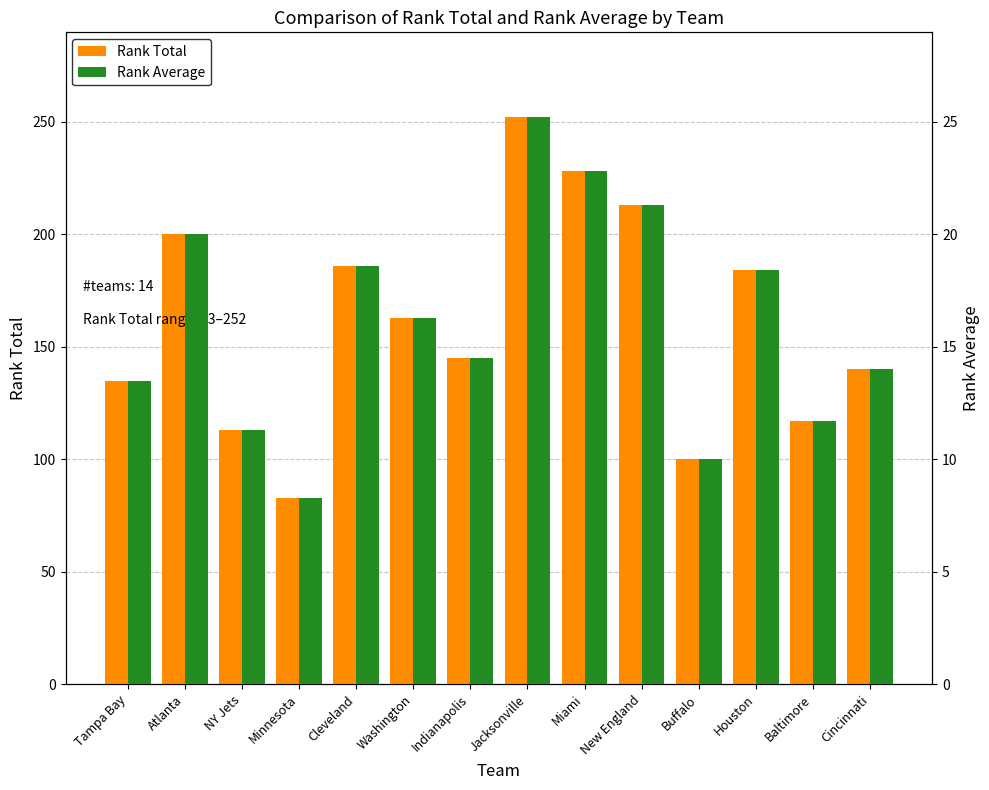

What are all the series names shown in the legend?

Rank Total, Rank Average